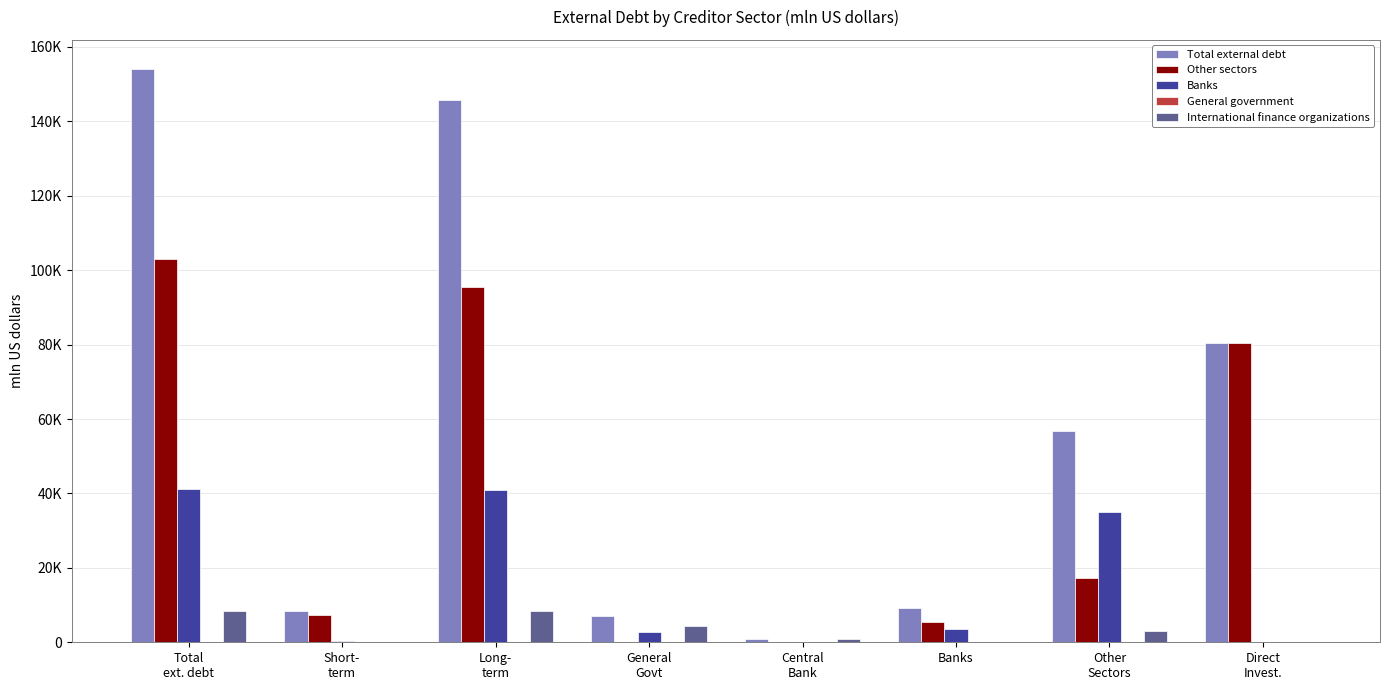

At how many categories does at least one series exceed 78830?

3